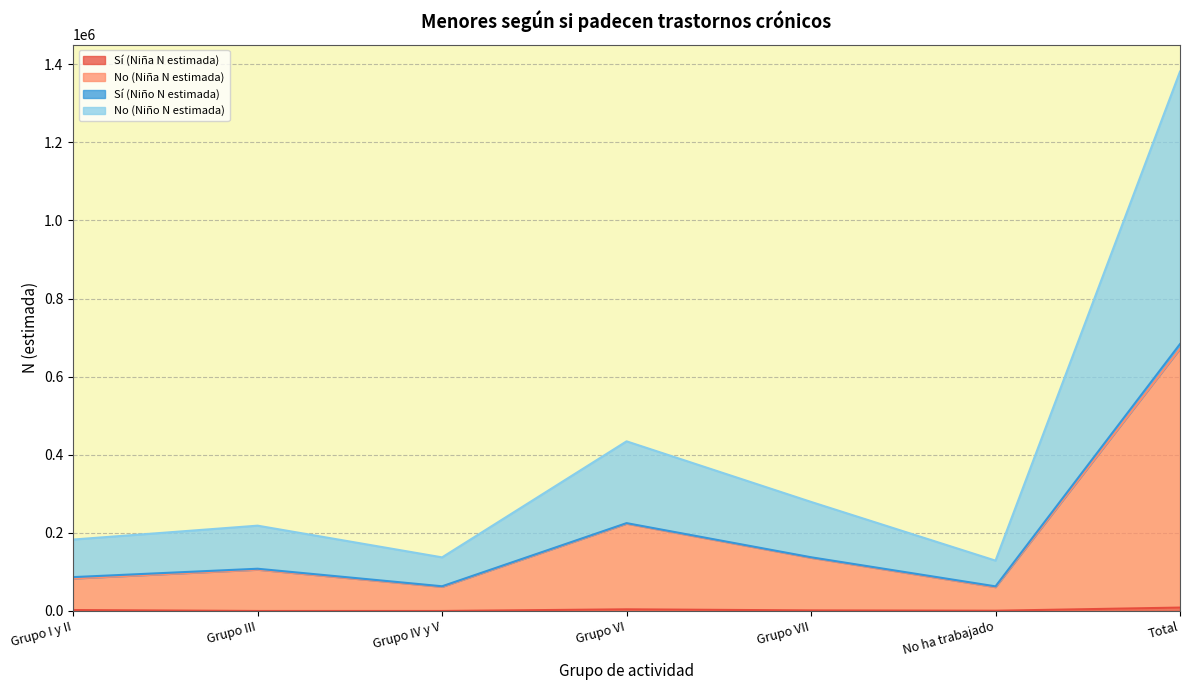

At which category does No (Niño N estimada) reach its first local peak?

Grupo III